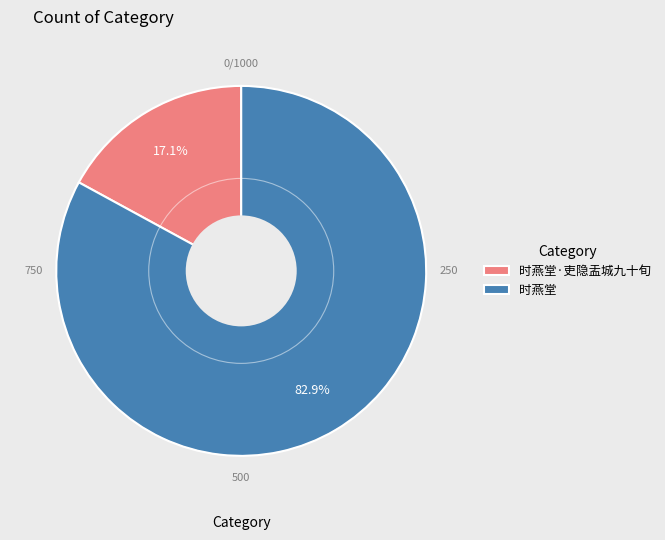

To the nearest percent, what portion does 时燕堂·吏隐盂城九十旬 represent?

17%